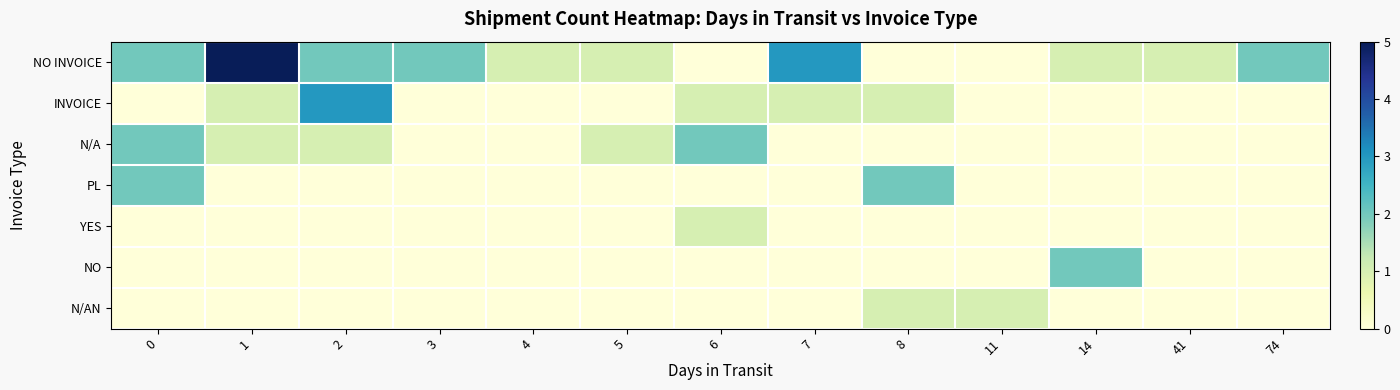

Reading left to right, extract all data points from this chart.

NO INVOICE: 0=2	1=5	2=2	3=2	4=1	5=1	6=0	7=3	8=0	11=0	14=1	41=1	74=2
INVOICE: 0=0	1=1	2=3	3=0	4=0	5=0	6=1	7=1	8=1	11=0	14=0	41=0	74=0
N/A: 0=2	1=1	2=1	3=0	4=0	5=1	6=2	7=0	8=0	11=0	14=0	41=0	74=0
PL: 0=2	1=0	2=0	3=0	4=0	5=0	6=0	7=0	8=2	11=0	14=0	41=0	74=0
YES: 0=0	1=0	2=0	3=0	4=0	5=0	6=1	7=0	8=0	11=0	14=0	41=0	74=0
NO: 0=0	1=0	2=0	3=0	4=0	5=0	6=0	7=0	8=0	11=0	14=2	41=0	74=0
N/AN: 0=0	1=0	2=0	3=0	4=0	5=0	6=0	7=0	8=1	11=1	14=0	41=0	74=0